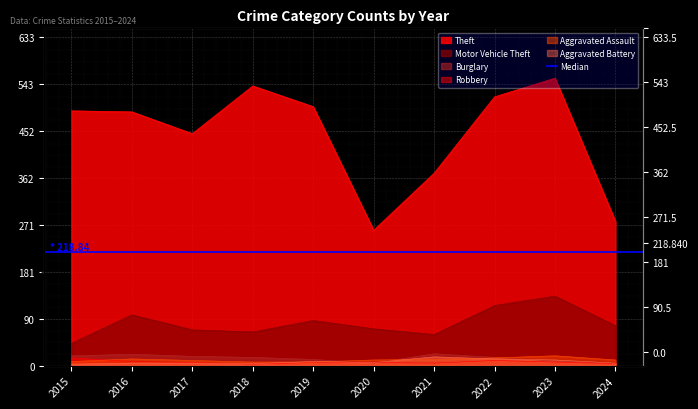

Is the value of Motor Vehicle Theft at 2019 greater than the value of Burglary at 2017?

Yes